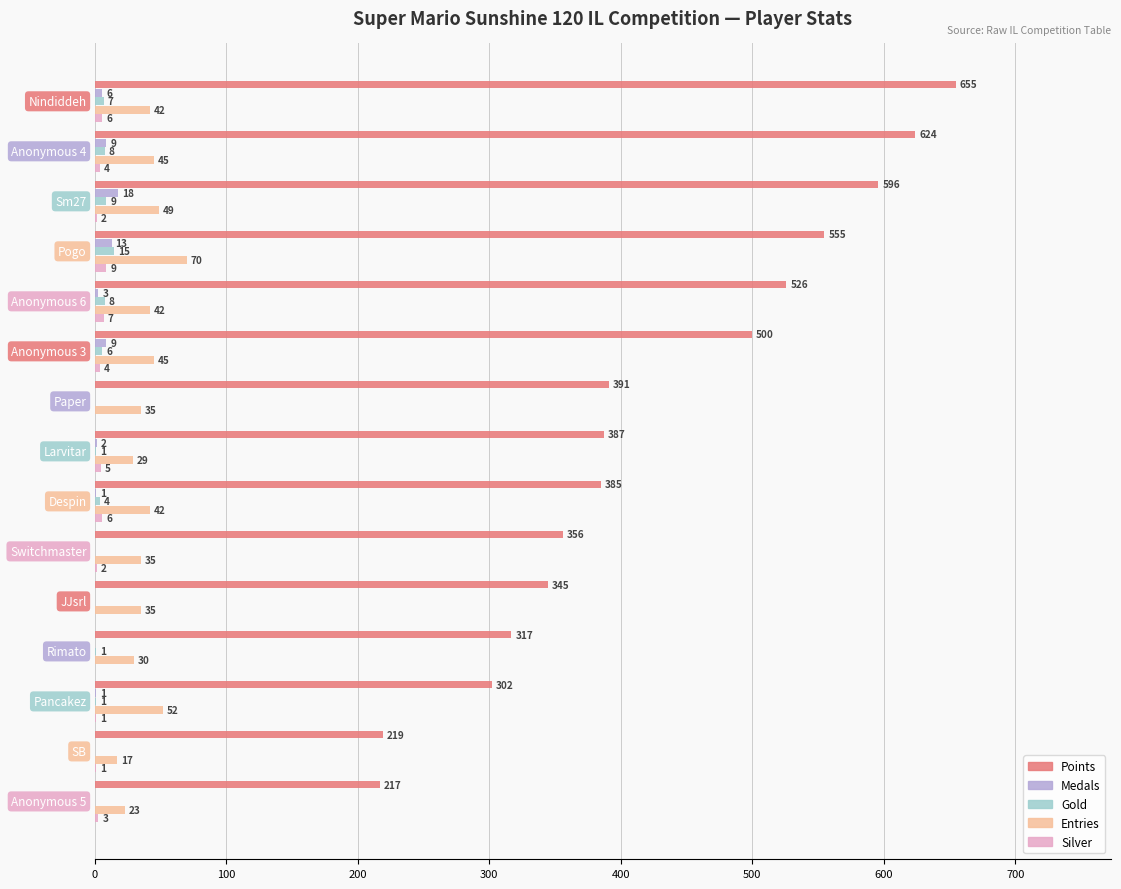

What are all the series names shown in the legend?

Points, Medals, Gold, Entries, Silver